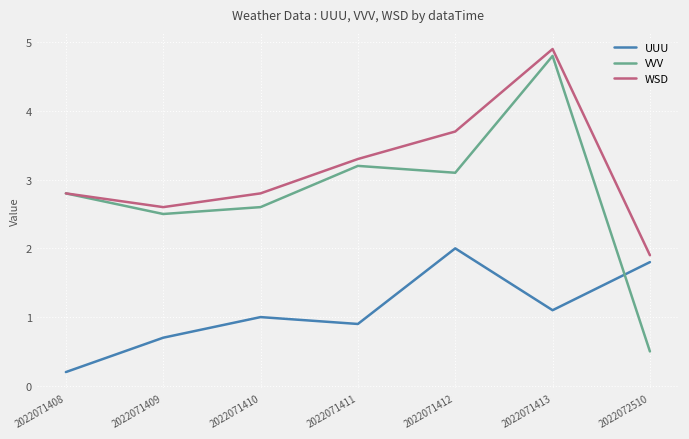

List the series in order of their peak value, lowest first.

UUU, VVV, WSD